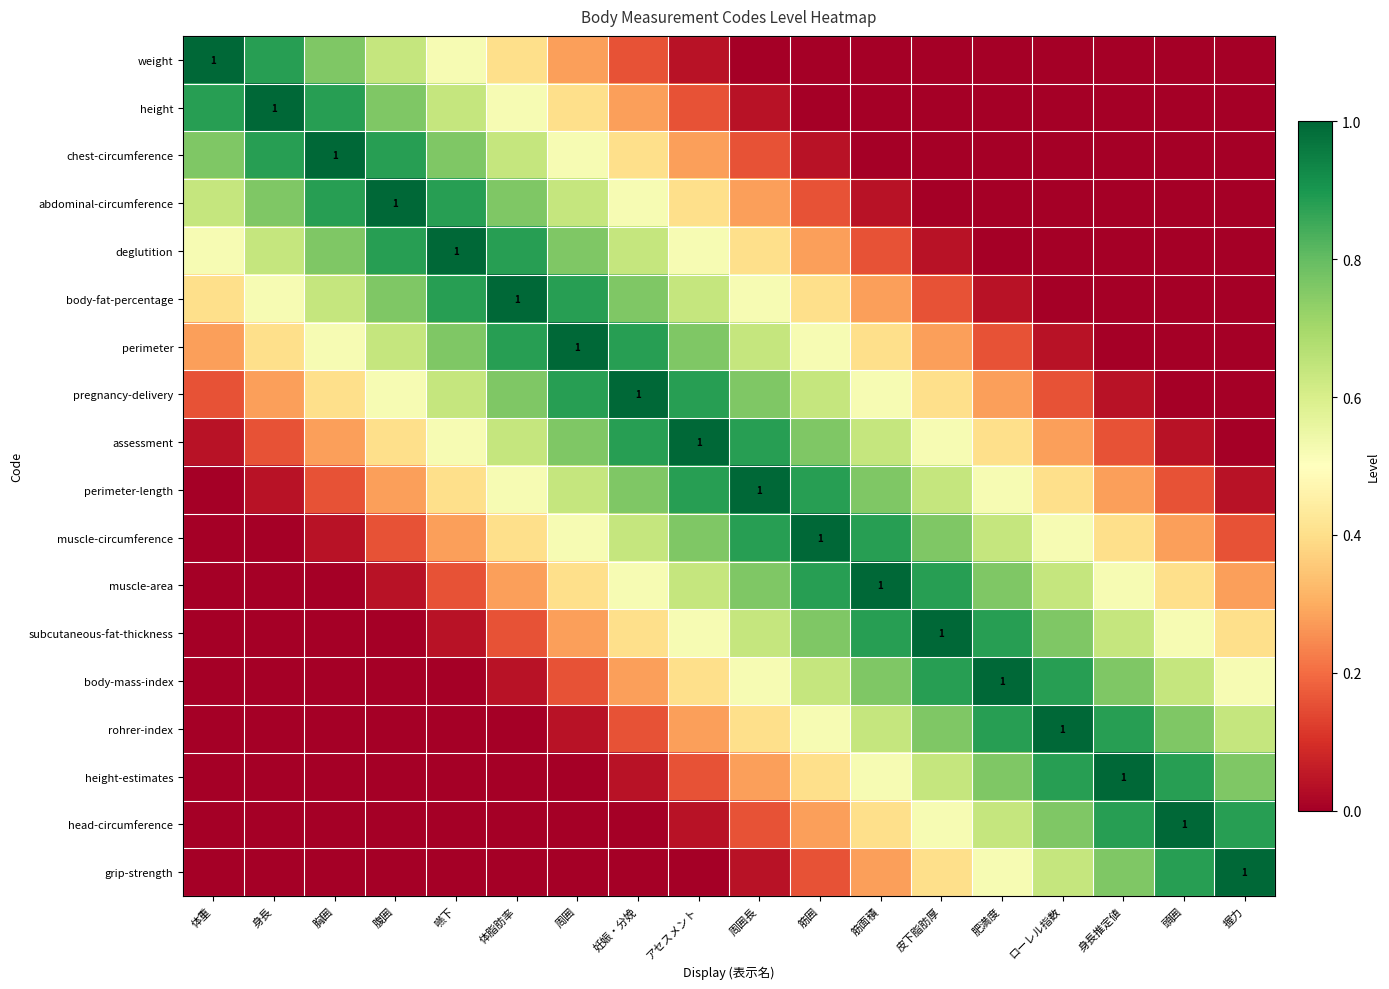

Rank the series at 身長推定値 from highest to lowest value.

height-estimates, rohrer-index, head-circumference, body-mass-index, grip-strength, subcutaneous-fat-thickness, muscle-area, muscle-circumference, perimeter-length, assessment, pregnancy-delivery, weight, height, chest-circumference, abdominal-circumference, deglutition, body-fat-percentage, perimeter